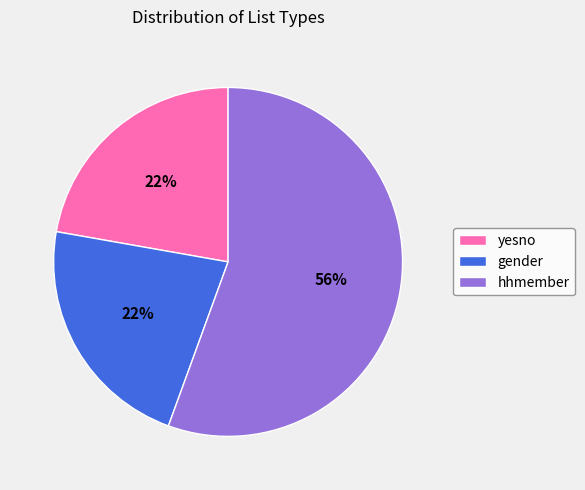

To the nearest percent, what portion does yesno represent?

22%